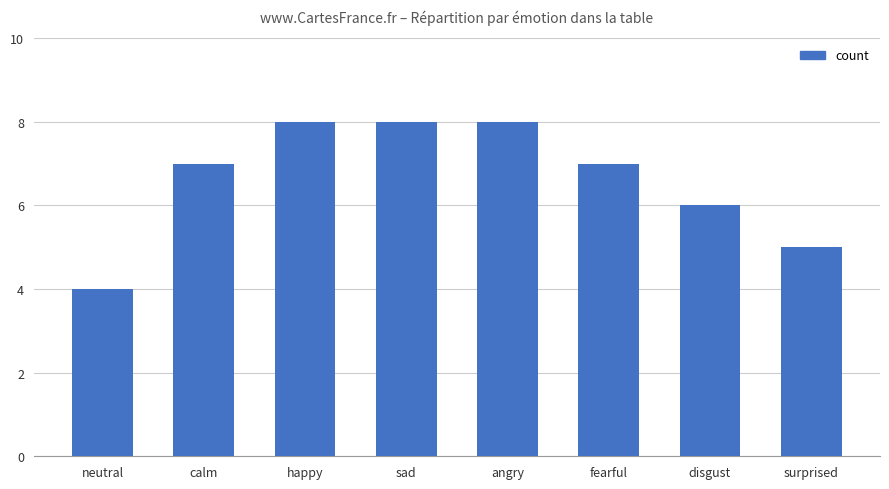

At which label is the value closest to 6?

disgust